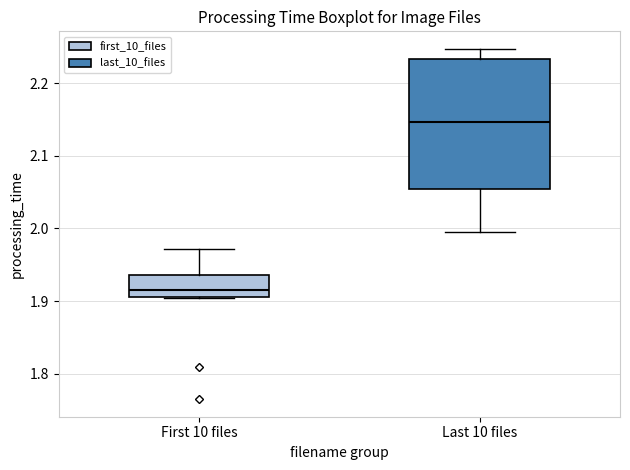

Reading left to right, read every box against the y-axis: the position of its median line, the range the box covers, and the ends of its whiskers. The values are not printed on the chart, so give them approximately, as read against the axis.

First 10 files: median 1.91 (just above the box's lower edge), box 1.91 to 1.94, whiskers 1.90 to 1.97
Last 10 files: median 2.15, box 2.05 to 2.23, whiskers 2.00 to 2.25